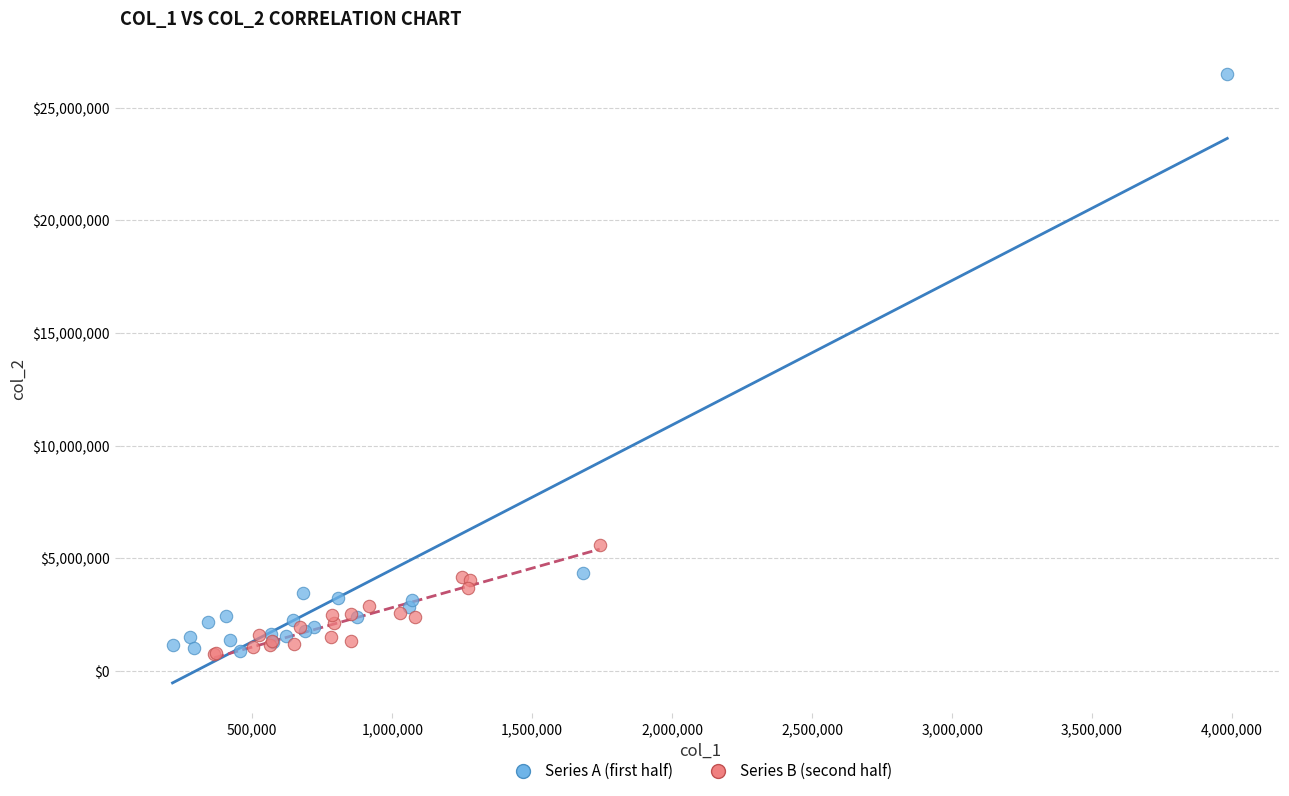

What are all the series names shown in the legend?

Series A (first half), Series B (second half)